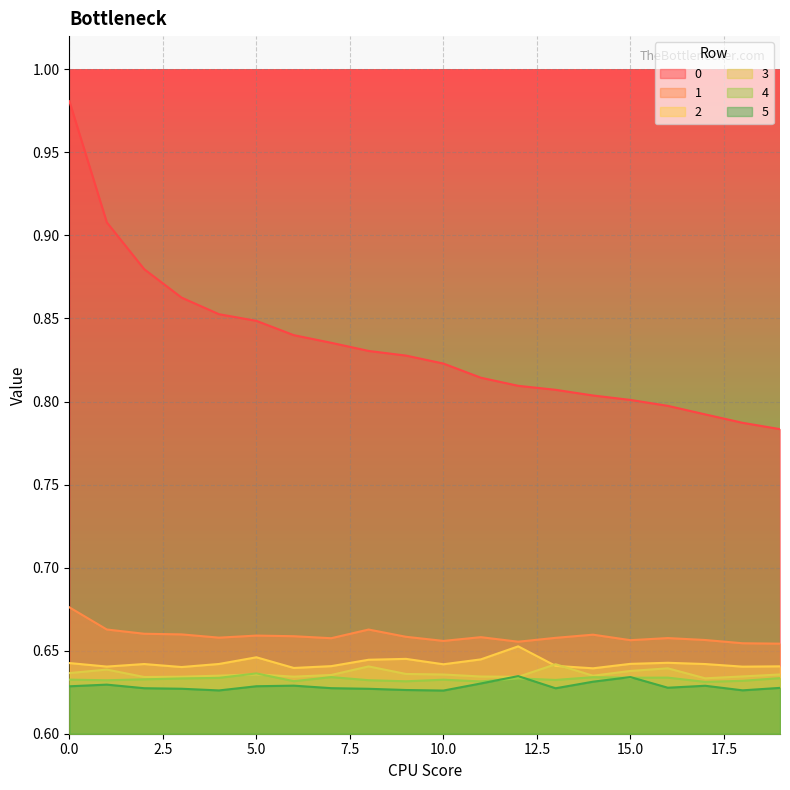

What is the value of the 3 point at the 10th from the left?

0.6